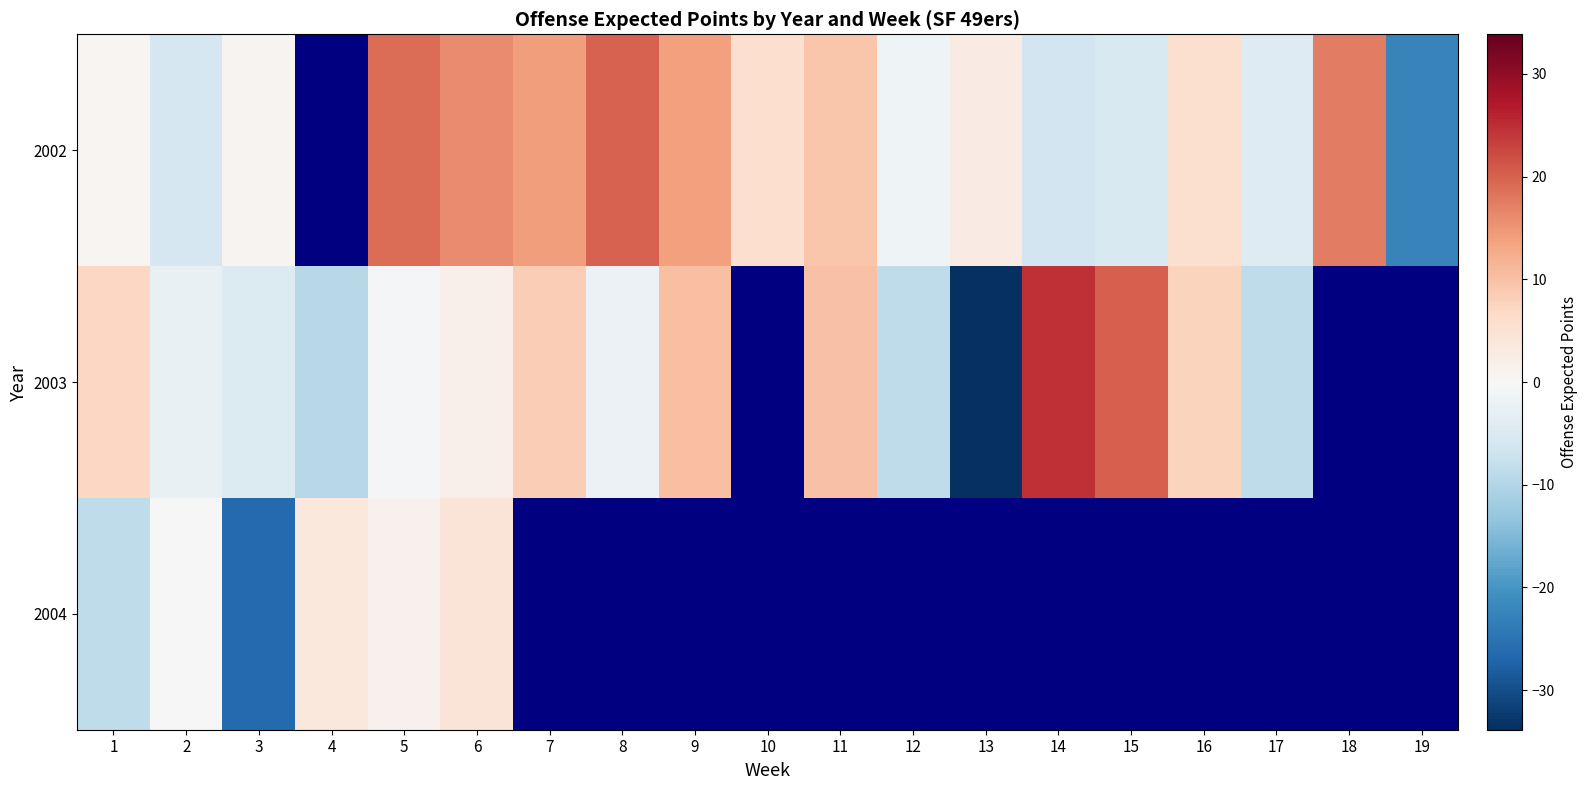

Is the value of 2002 at 9 greater than the value of 2003 at 6?

Yes